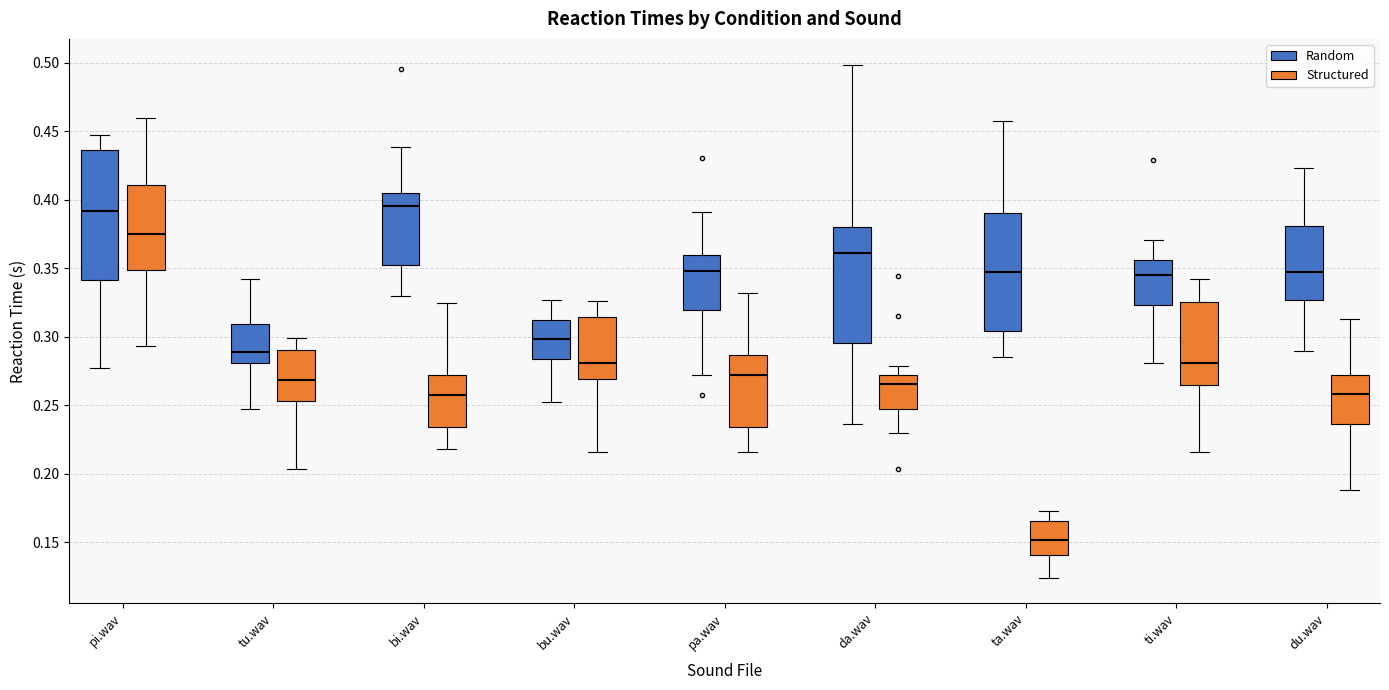

Where does the lower whisker of the box for du.wav (Structured) end on the y-axis? The values are not printed on the chart, so give them approximately, as read against the axis.

0.190